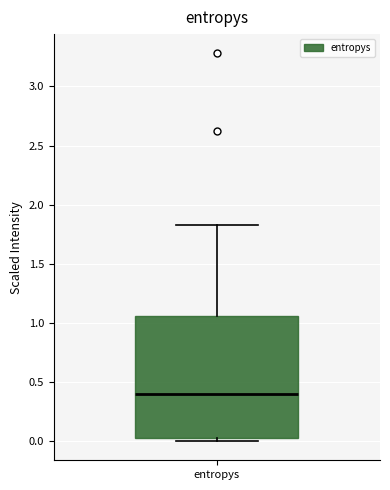

Read this box plot against the y-axis: the position of the median line, the range covered by the box, and the ends of both whiskers. The values are not printed on the chart, so give them approximately, as read against the axis.

median 0.40, box 0.05 to 1.05, whiskers 0.00 to 1.85